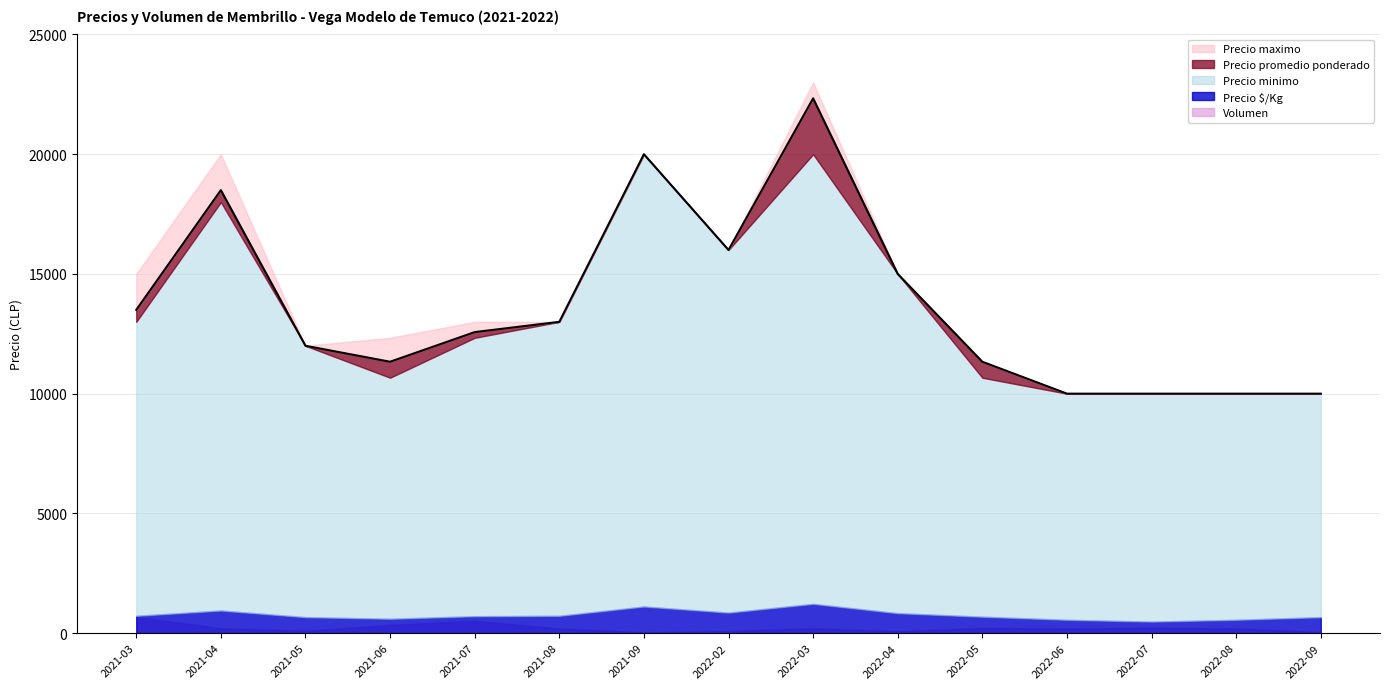

At which label is Precio minimo closest to 15000?

2022-04